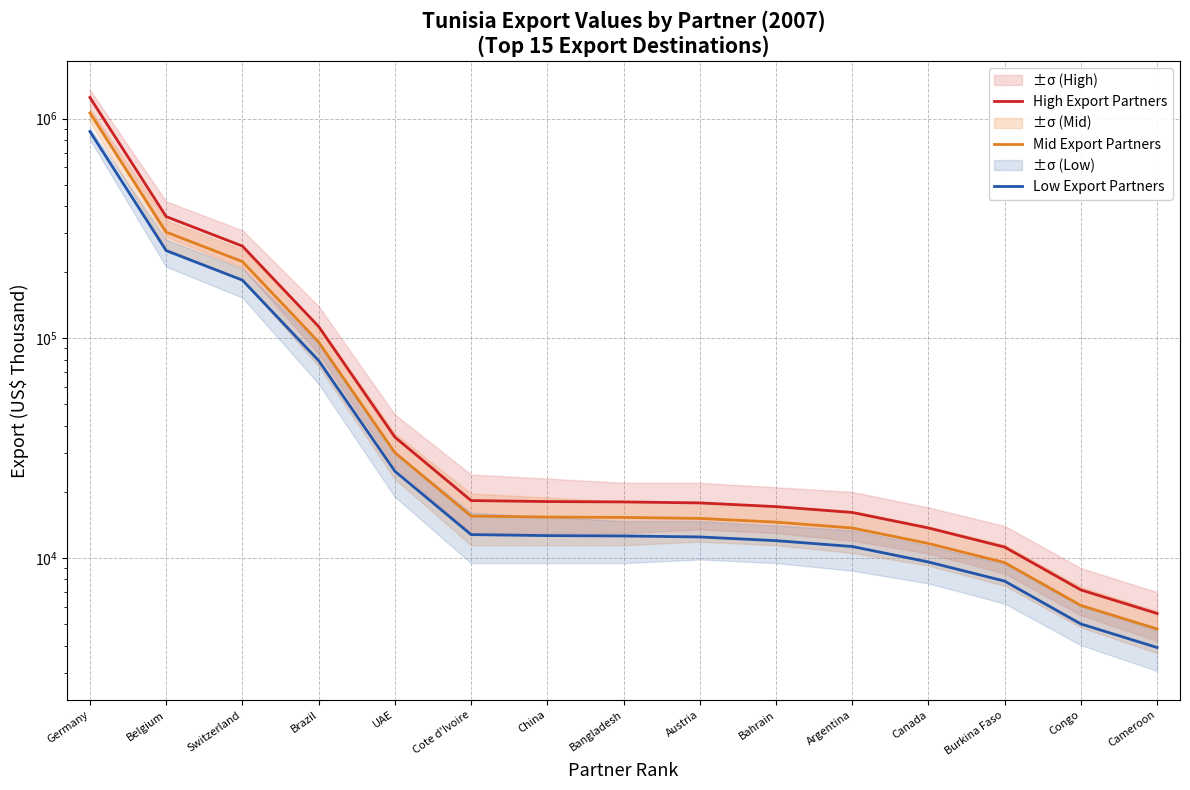

The Low Export Partners series shows 3867.2 at Cote d'Ivoire. True or false?

False